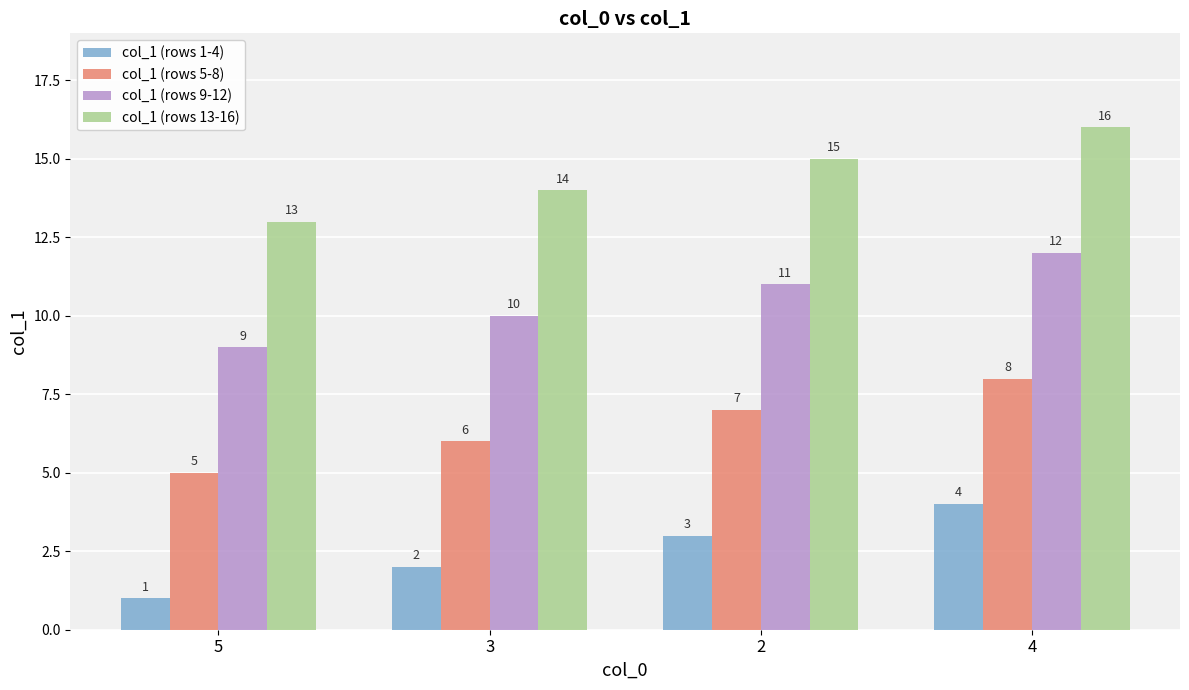

Read the col_1 (rows 13-16) value at 4.

16